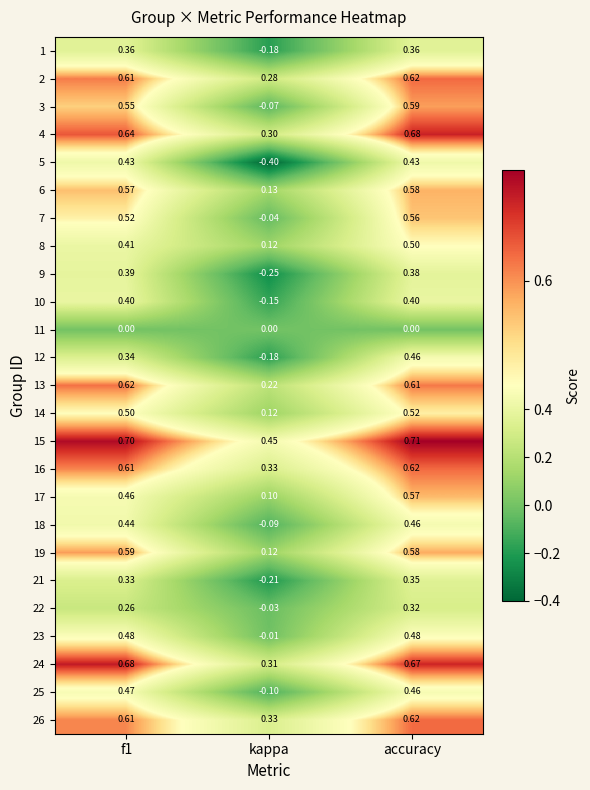

At which category does the chart reach its peak across all series?

accuracy